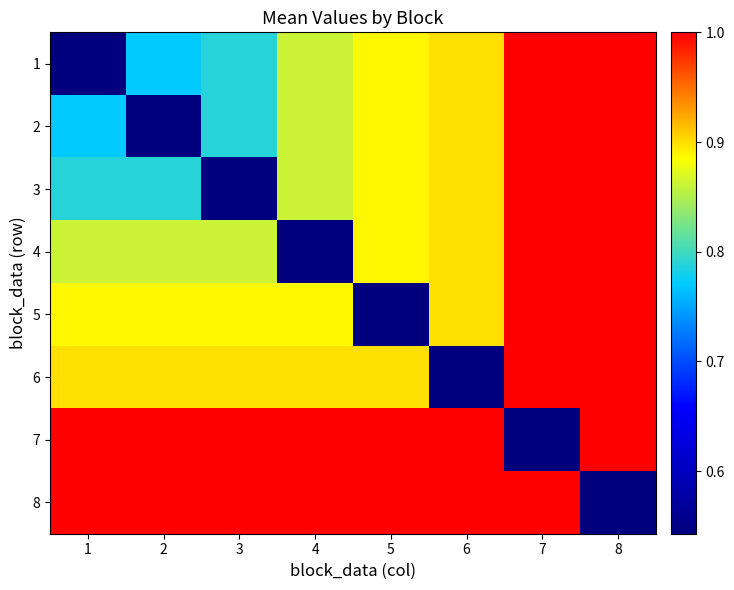

Rank the series by their maximum value, from lowest to highest.

1, 2, 3, 4, 5, 6, 7, 8